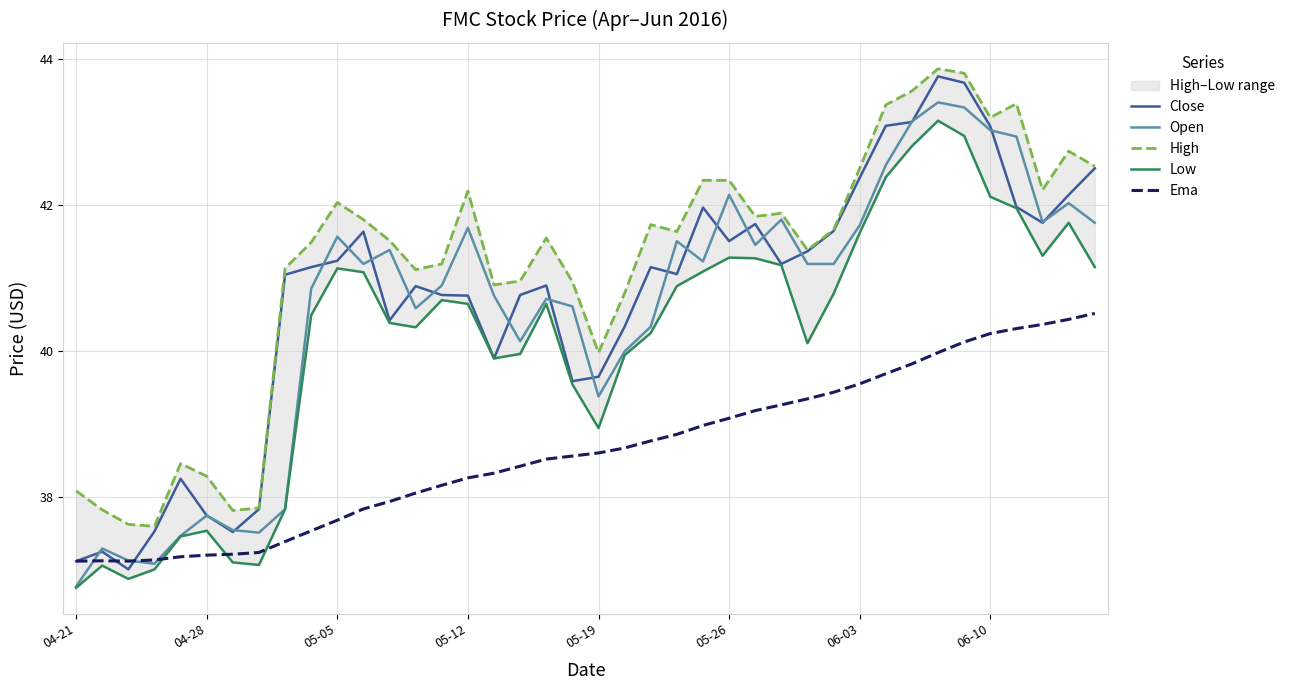

Is the value of Low at 14 greater than the value of High at 28?

No